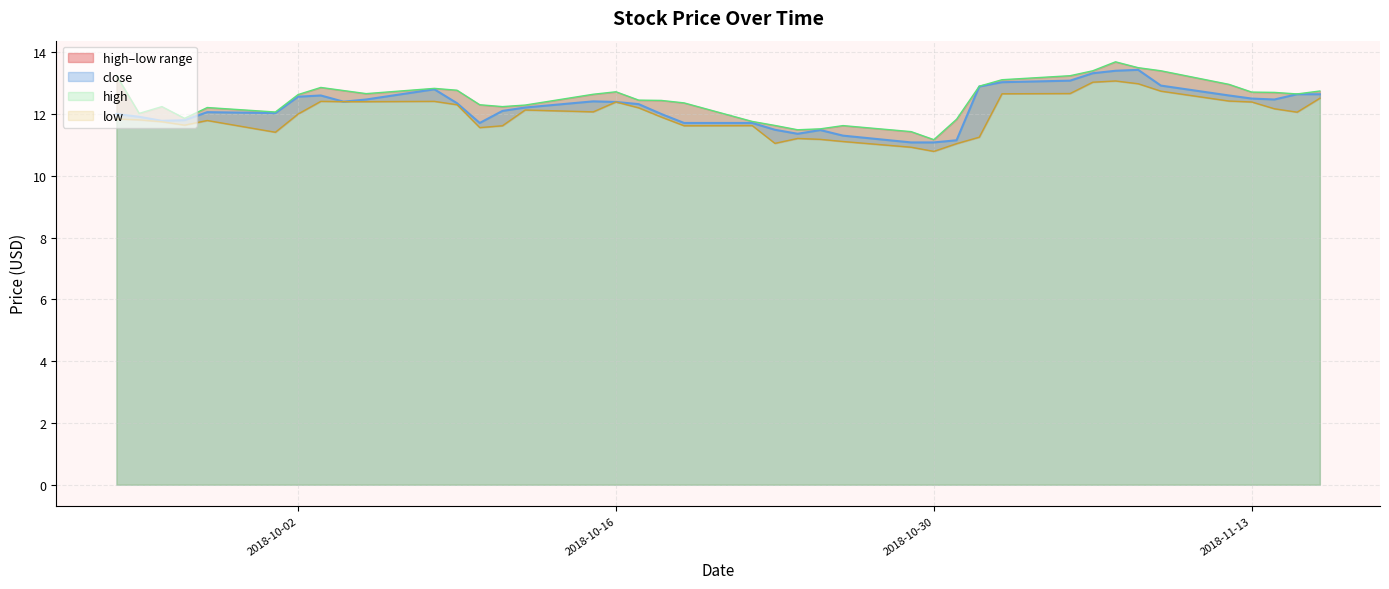

What is the maximum value for close?

13.4